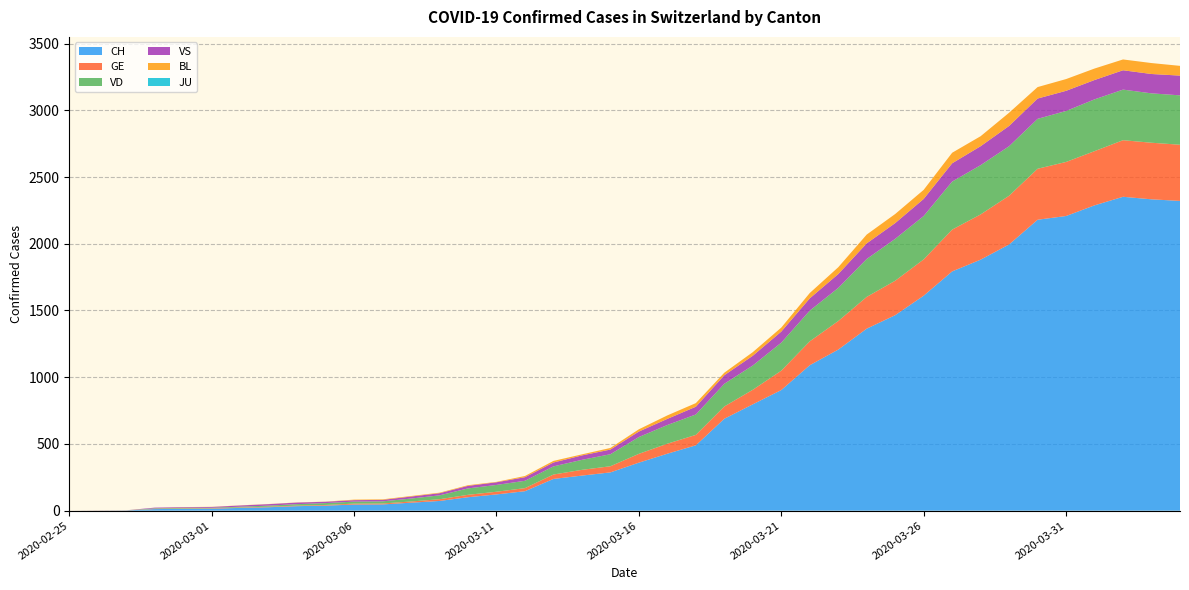

Reading right to left, transcribe all the data shown in this chart.

CH: 2321	2333	2352	2288	2208	2180	1995	1881	1793	1611	1465	1364	1207	1090	904	797	689	490	427	360	287	263	238	146	122	101	73	60	47	46	38	34	26	21	15	14	12	2	1	0
GE: 421	424	424	406	405	382	365	339	313	272	258	238	214	179	145	109	92	78	75	66	46	43	33	23	20	18	13	9	7	7	5	4	4	3	3	3	2	1	1	0
VD: 370	370	379	388	382	374	371	369	360	325	314	284	248	230	210	182	170	153	140	126	90	75	61	55	51	48	29	22	16	15	14	11	8	6	4	4	4	0	0	0
VS: 148	145	145	145	151	152	152	142	137	128	118	117	104	92	83	73	64	58	46	41	35	33	29	27	20	19	16	15	11	11	10	12	11	9	6	5	5	0	0	0
BL: 73	82	81	86	88	86	99	75	79	68	68	66	51	40	30	27	19	27	26	17	12	8	12	9	3	5	4	4	4	4	1	1	1	1	1	1	0	0	0	0
JU: 0	0	0	0	0	0	0	0	0	0	0	0	0	0	0	0	0	0	0	0	0	0	0	0	0	0	0	0	0	0	0	0	0	0	0	0	0	0	0	0